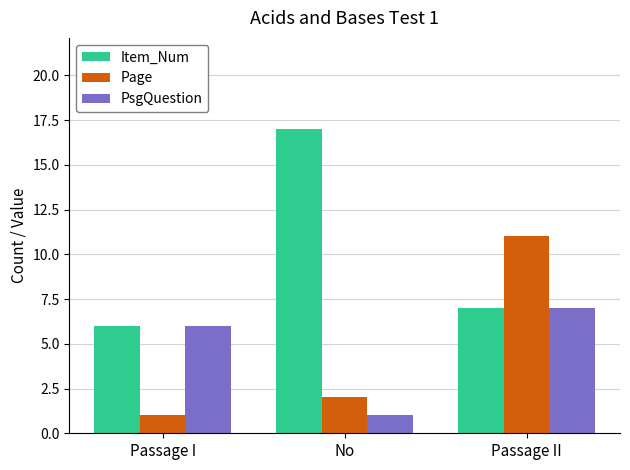

What is the minimum value for Page?

1